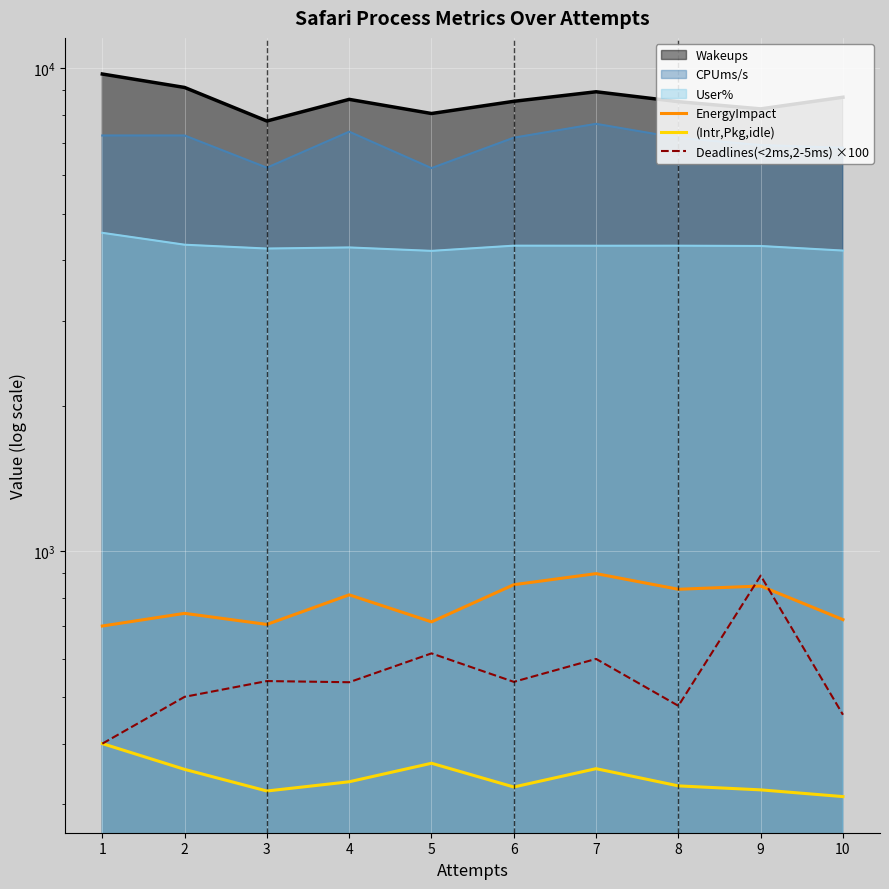

Which series has the largest range (max minus min)?

Deadlines(<2ms,2-5ms) ×100